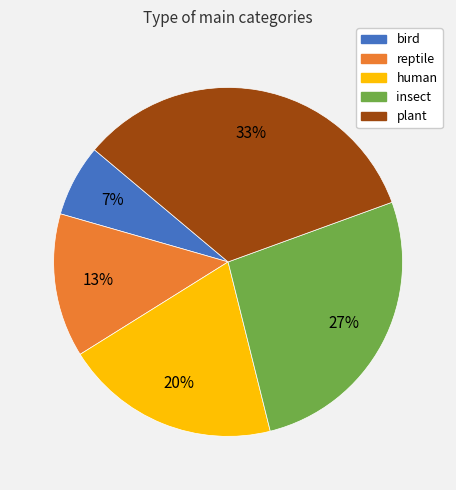

What is the smallest slice in the pie chart?

bird